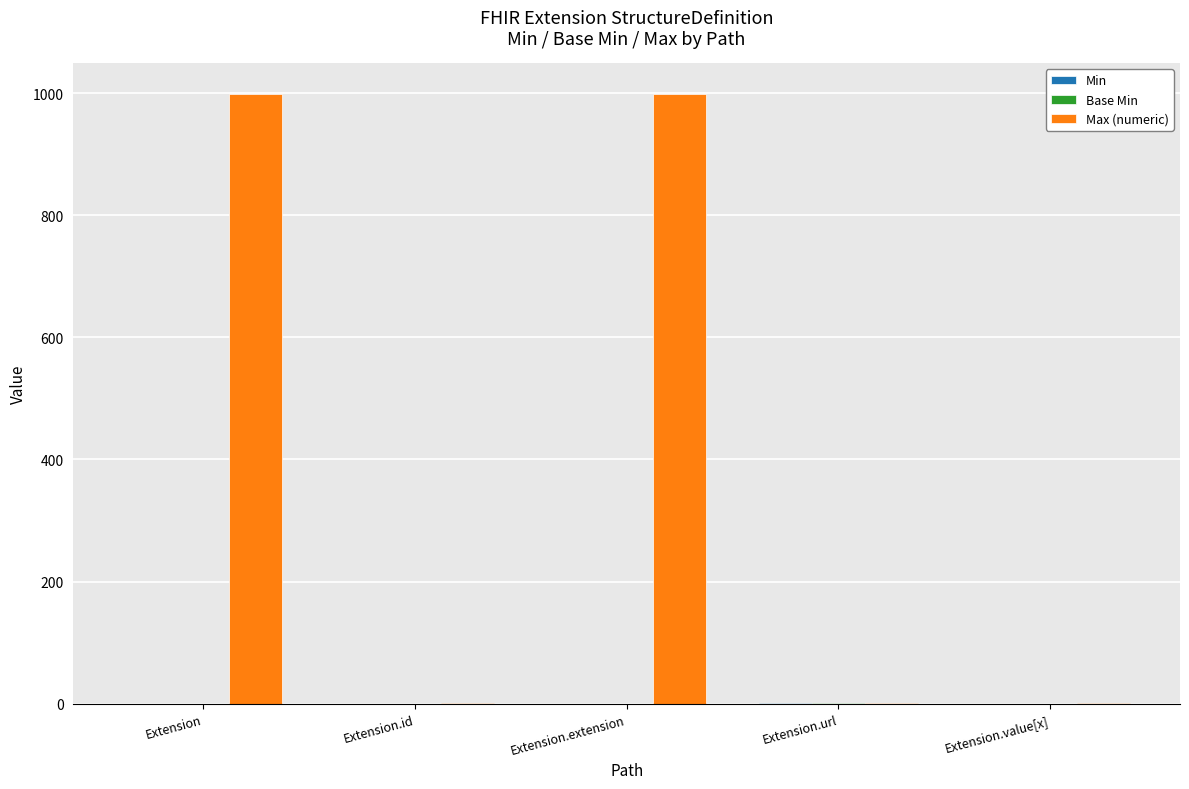

What is the greatest value displayed?

999